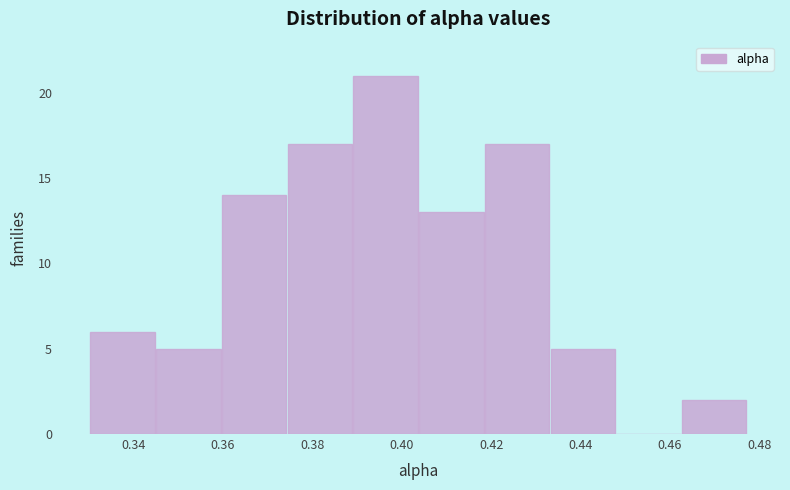

Reading left to right, list every bar in this chart as the range it spans on the x-axis followed by its height. Neither the bar edges nor the heights are printed on the chart, so give them approximately, as read against the axes.

0.330 to 0.344: 6
0.344 to 0.360: 5
0.360 to 0.374: 14
0.374 to 0.390: 17
0.390 to 0.404: 21
0.404 to 0.418: 13
0.418 to 0.434: 17
0.434 to 0.448: 5
0.448 to 0.462: 0
0.462 to 0.478: 2